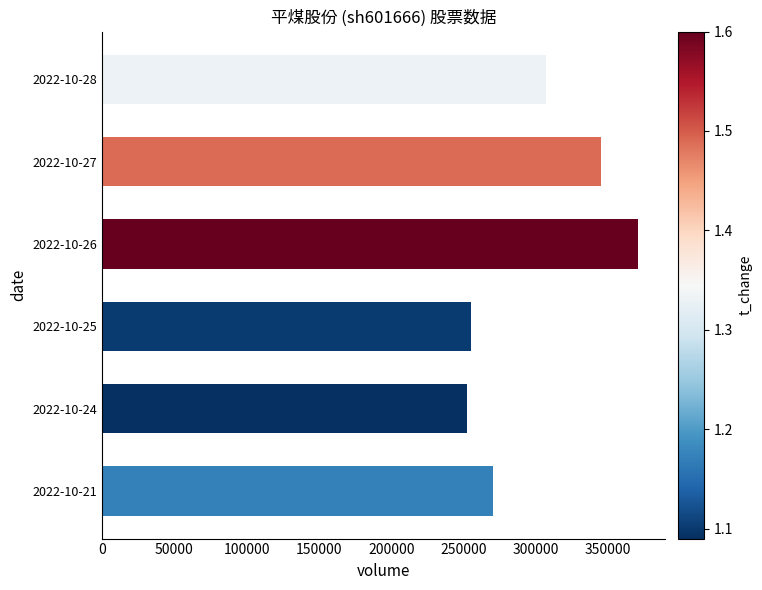

What is the difference between the values at 2022-10-24 and 2022-10-28?

55005